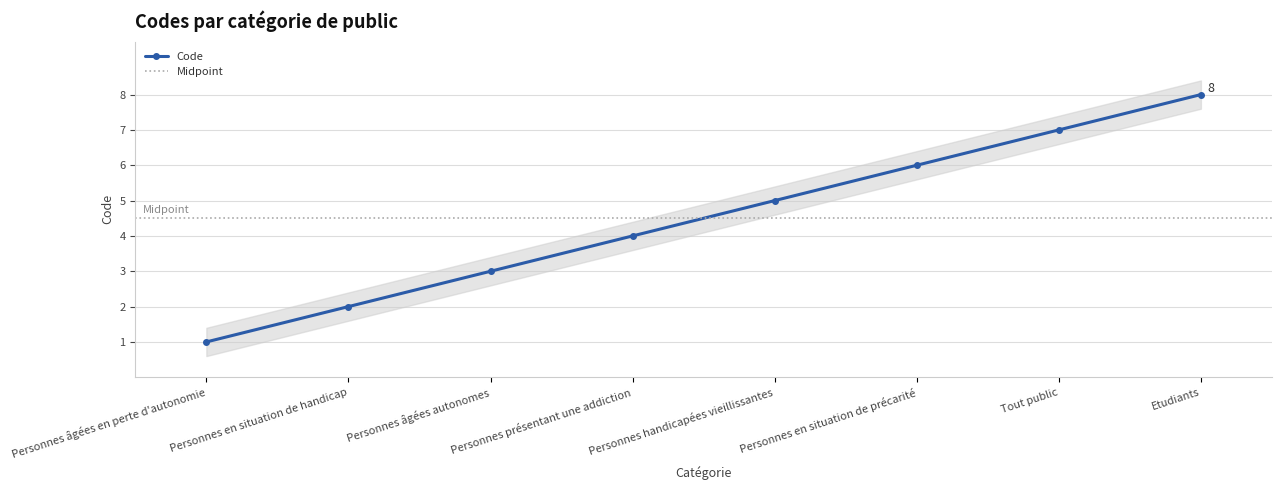

Where does the data first go above 5?

Personnes en situation de précarité